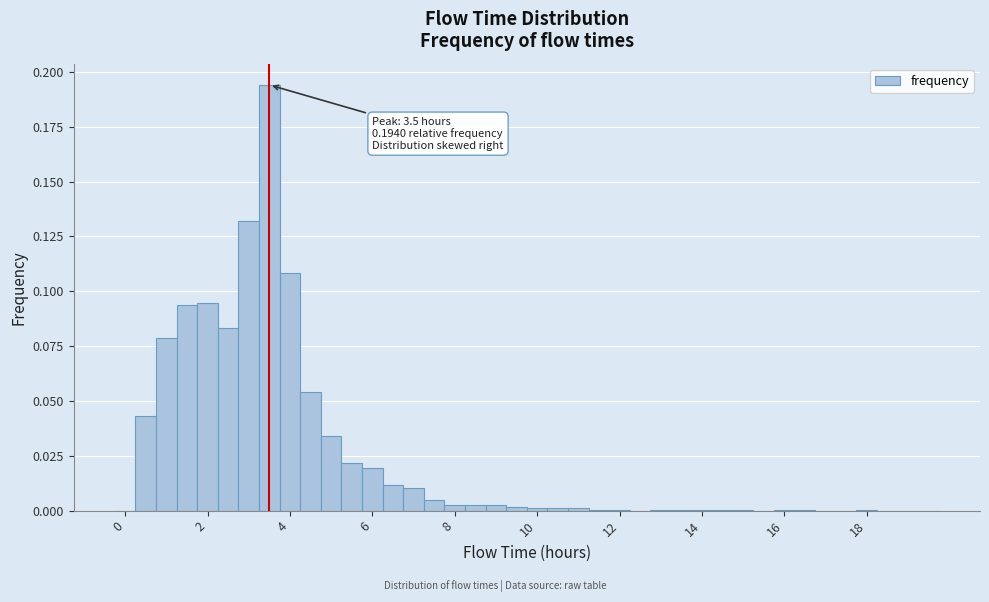

Read against the x-axis, roughly where is the centre of the tallest bar?

3.6